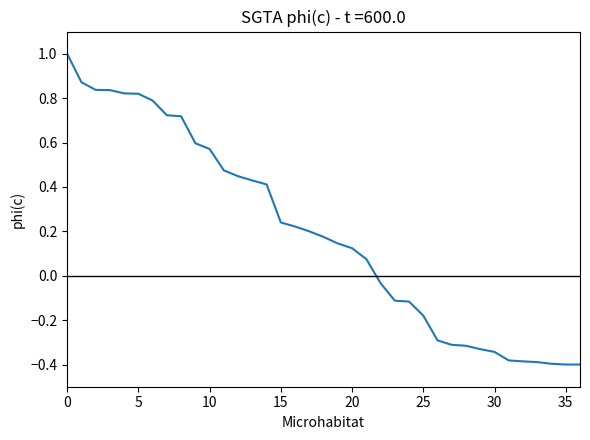

What is the difference between the maximum and minimum values?

1.4